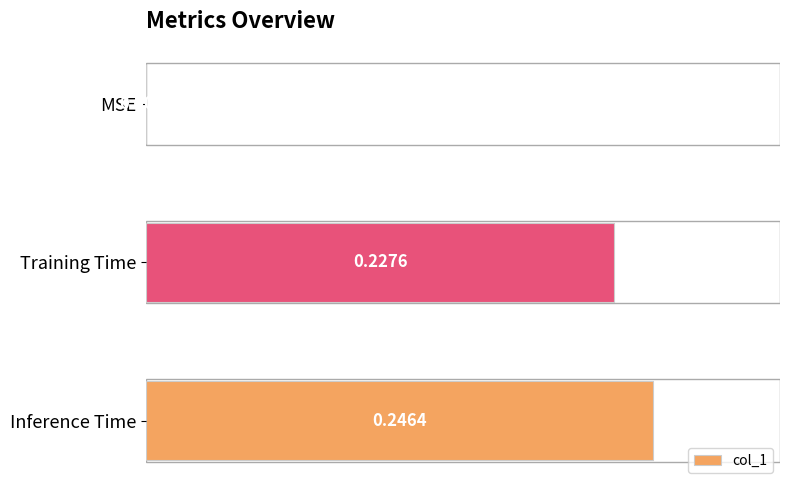

What is the change in value from MSE to Inference Time?

+0.2